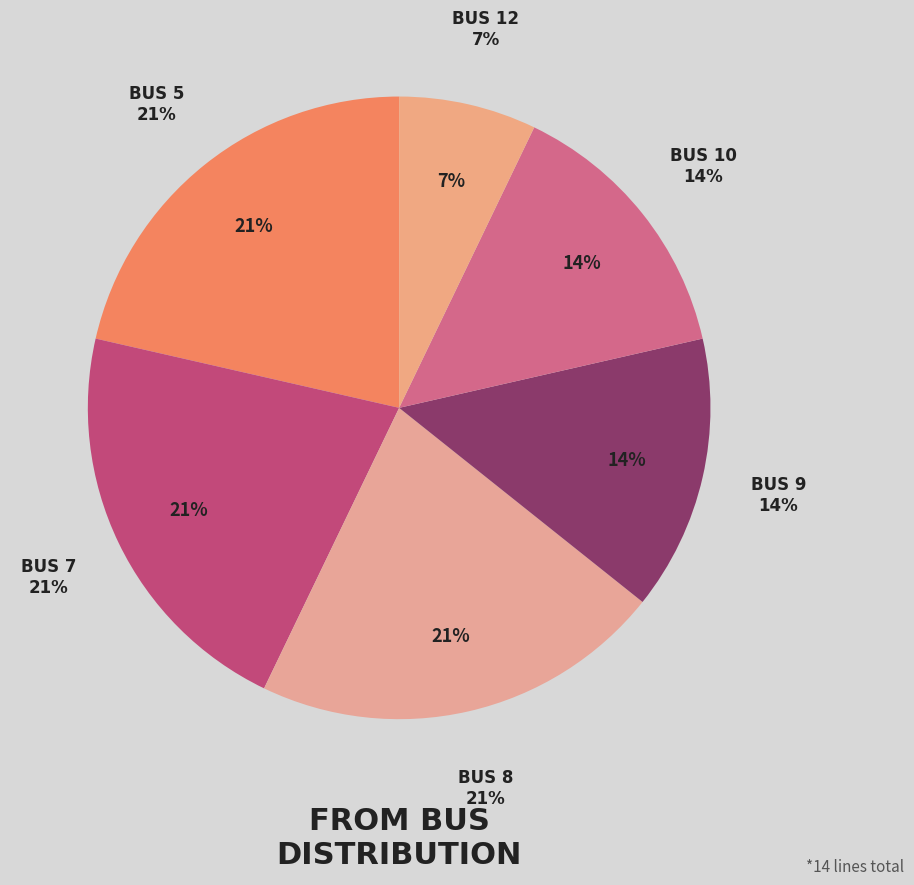

Is Bus 9/10 the majority of the pie?

No